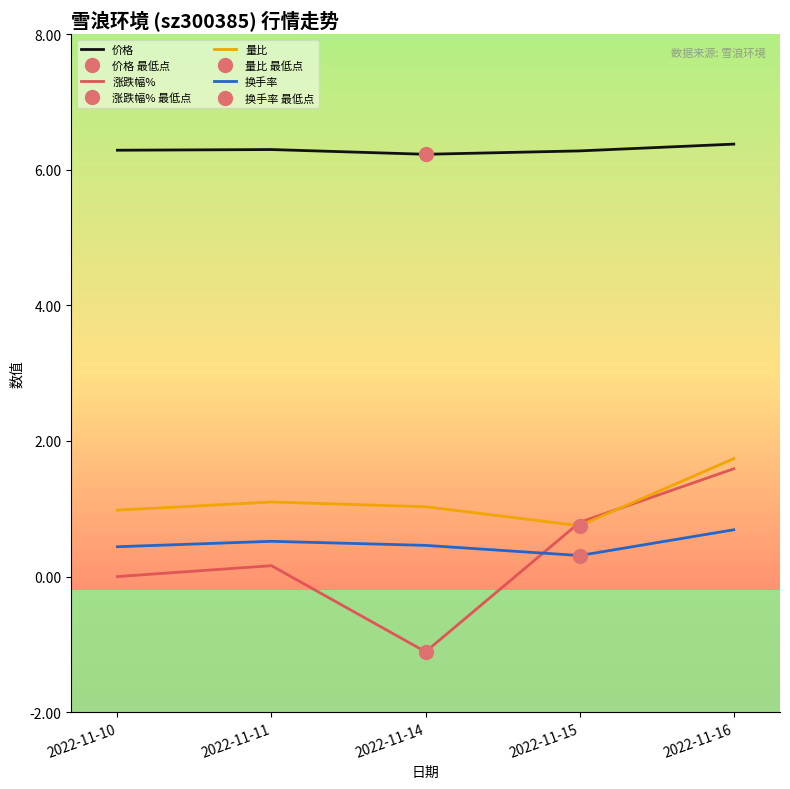

True or false: 换手率 has more than 2 points higher than both neighbors.

False